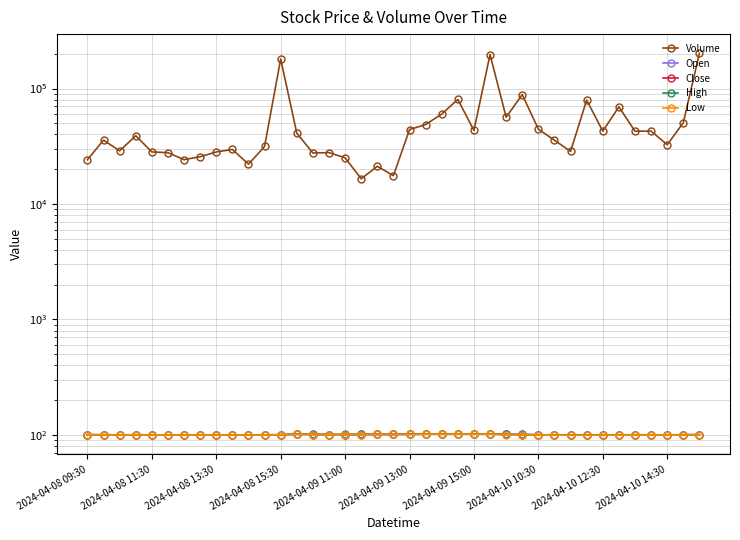

What is the difference between the Low values at 2024-04-08 15:30 and 2024-04-10 12:30?

0.2